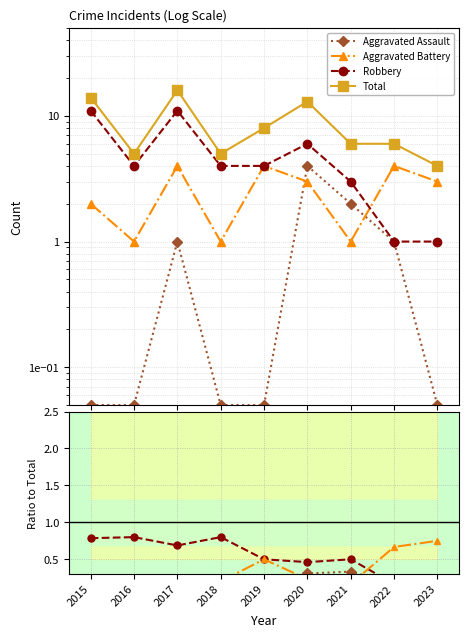

List the series in order of their peak value, highest first.

Total, Robbery, Aggravated Battery, Aggravated Assault